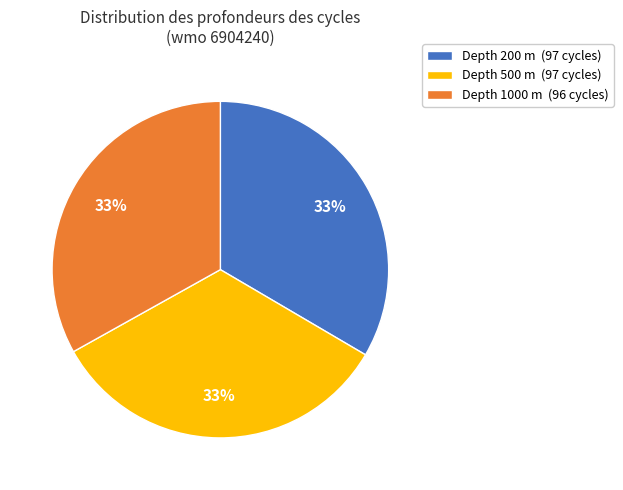

To the nearest percent, what is the average slice percentage?

33%